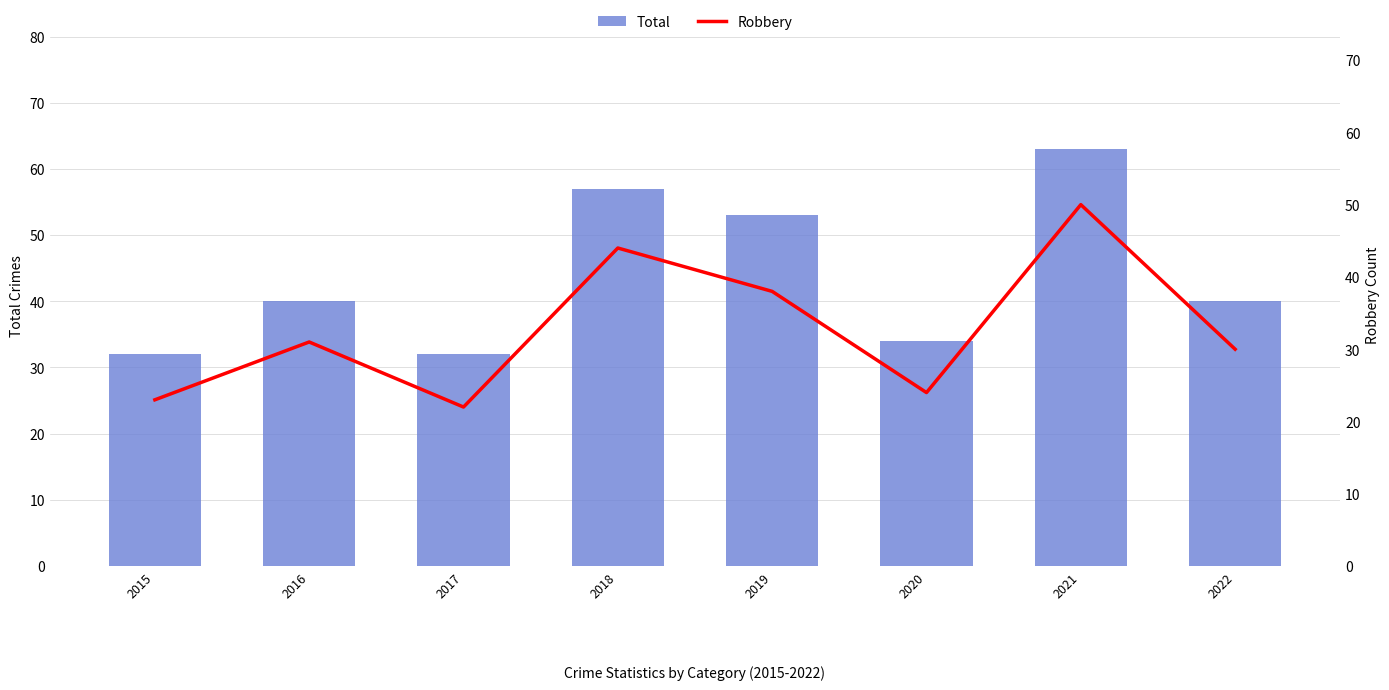

Count the number of categories in the chart.

8